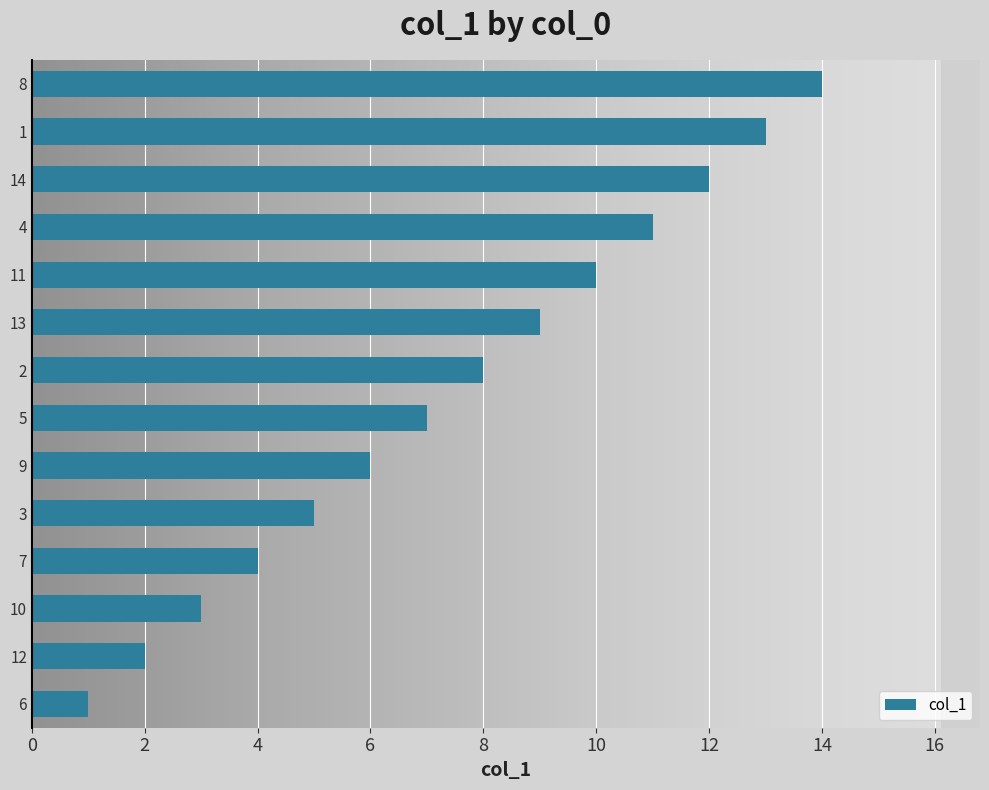

Approximately how many times larger is the value at 10 compared to 9?

0.5